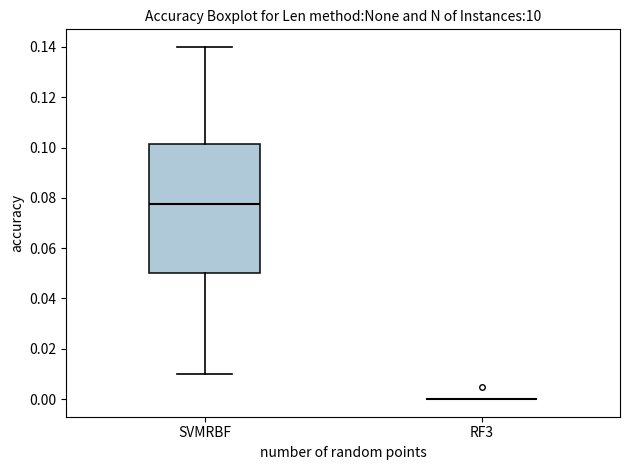

Reading left to right, read every box against the y-axis: the position of its median line, the range the box covers, and the ends of its whiskers. The values are not printed on the chart, so give them approximately, as read against the axis.

SVMRBF: median 0.078, box 0.050 to 0.102, whiskers 0.010 to 0.140
RF3: box collapsed to a line at 0.000, whiskers 0.000 to 0.000